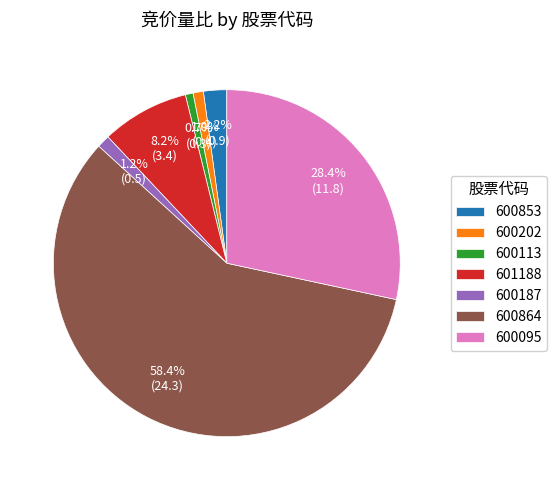

How many segments does this pie chart have?

7